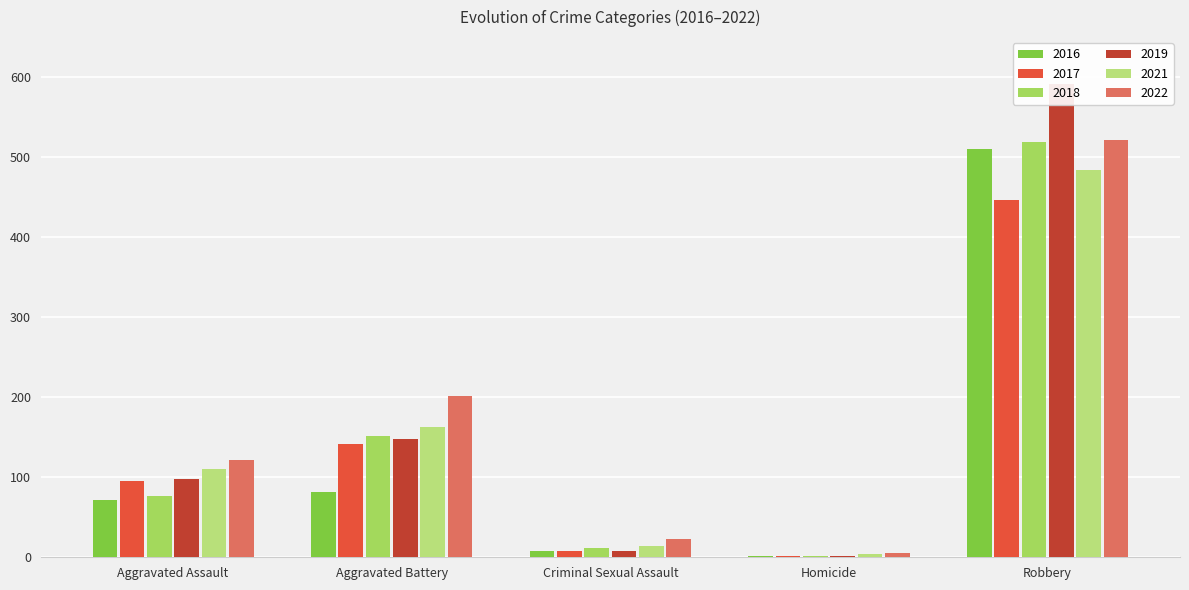

Reading left to right, extract all data points from this chart.

2016: 71	82	8	1	510
2017: 95	142	8	1	446
2018: 77	152	11	1	519
2019: 98	148	8	2	591
2021: 110	163	14	4	484
2022: 121	202	23	5	521